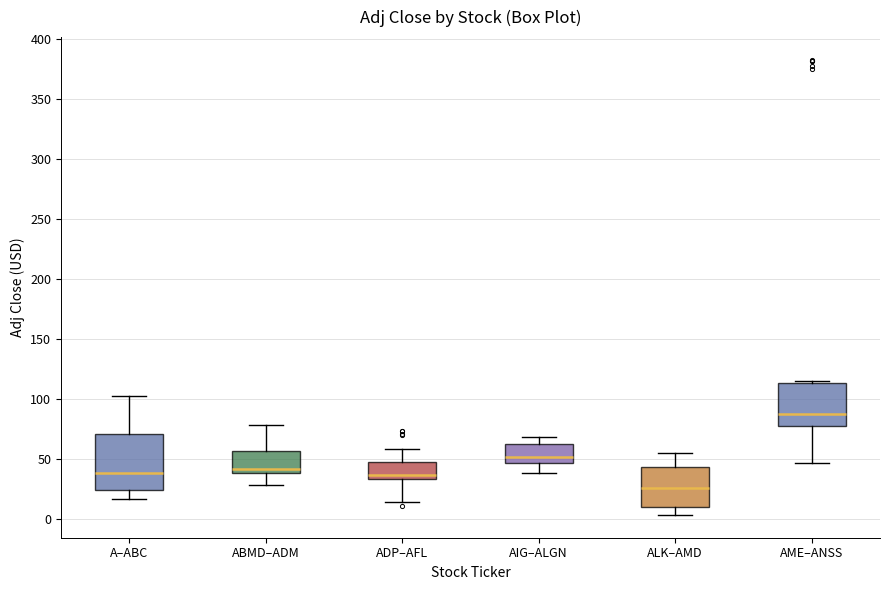

Where does the upper whisker of the box for ALK–AMD end on the y-axis? The values are not printed on the chart, so give them approximately, as read against the axis.

55